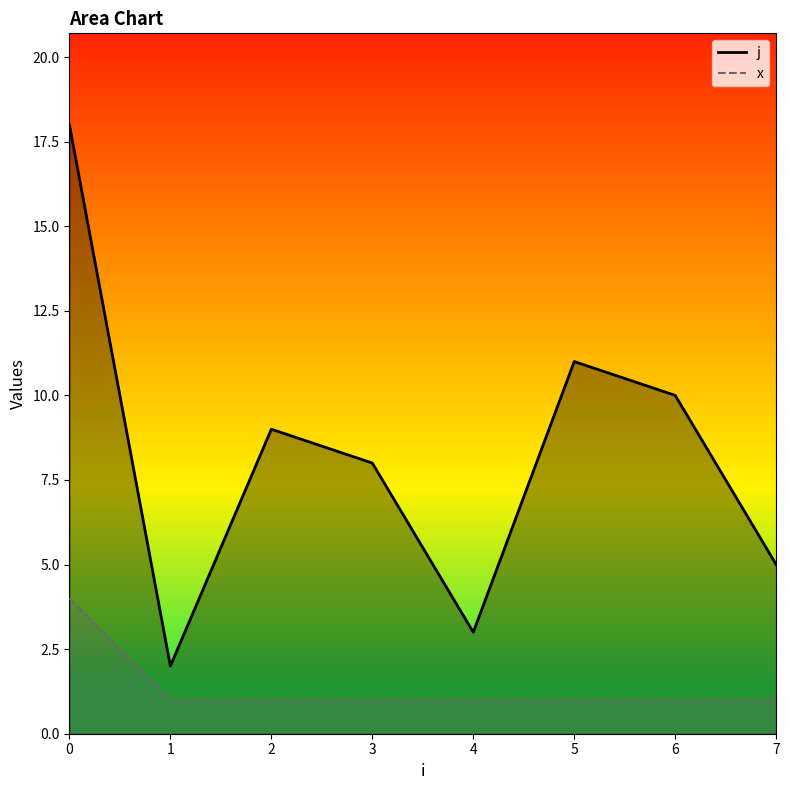

What is the average value of the x series?

1